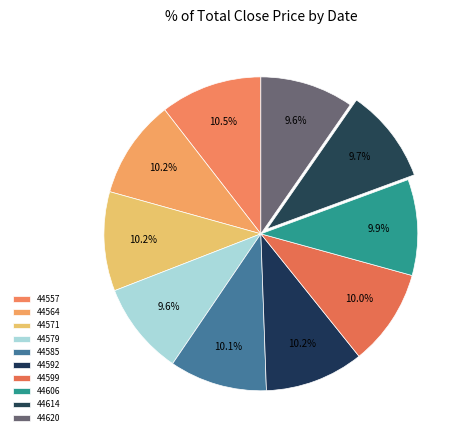

Between 44614 and 44579, which is larger?

44614